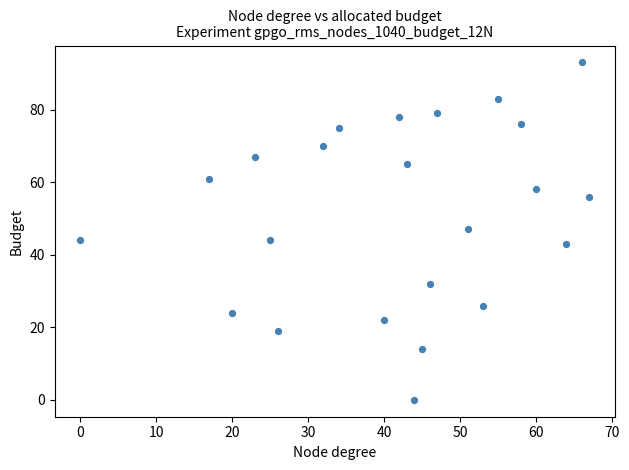

What is the range of Y values (max minus min)?

93